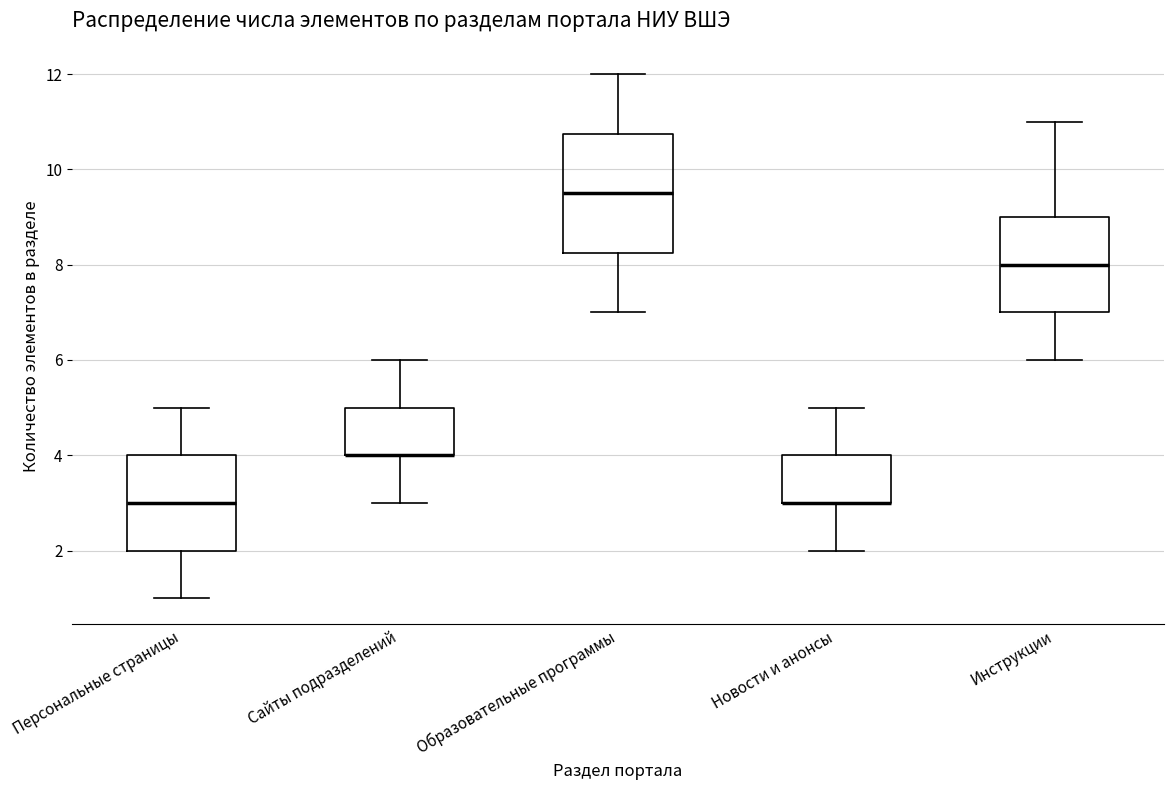

Reading left to right, transcribe this box plot: for each box, give where its median line is, the range the box spans, and where its two whiskers end, as read against the y-axis. The values are not printed on the chart, so give them approximately, as read against the axis.

Персональные страницы: median 3.0, box 2.0 to 4.0, whiskers 1.0 to 5.0
Сайты подразделений: median 4.0 (drawn on the box's lower edge), box 4.0 to 5.0, whiskers 3.0 to 6.0
Образовательные программы: median 9.6, box 8.2 to 10.8, whiskers 7.0 to 12.0
Новости и анонсы: median 3.0 (drawn on the box's lower edge), box 3.0 to 4.0, whiskers 2.0 to 5.0
Инструкции: median 8.0, box 7.0 to 9.0, whiskers 6.0 to 11.0